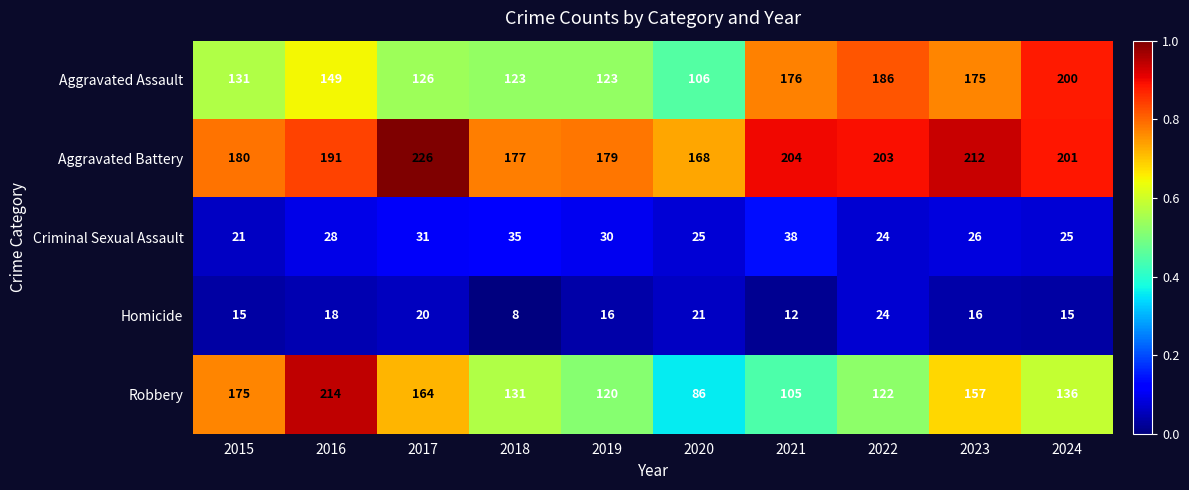

True or false: Criminal Sexual Assault has a value of 38 at 2021.

True